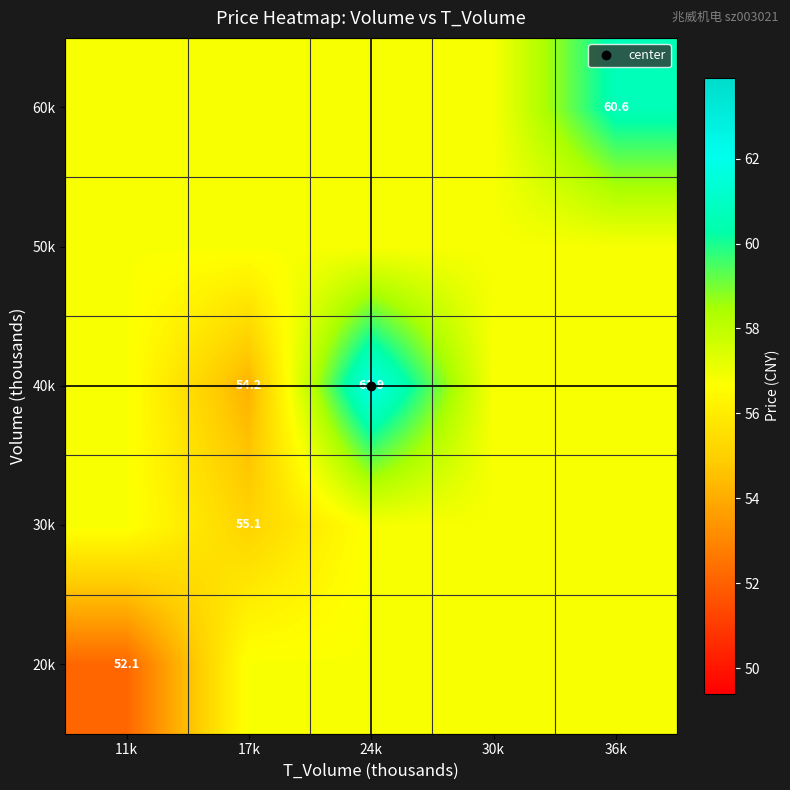

List the labels in order of 30k value, smallest first.

17k, 11k, 24k, 30k, 36k